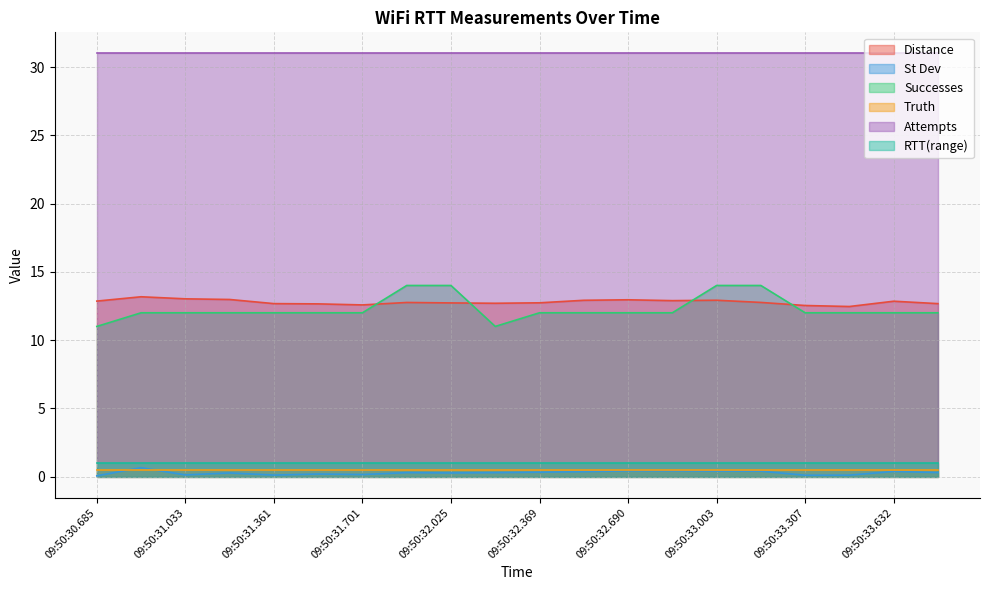

True or false: St Dev and Successes intersect in this chart.

False